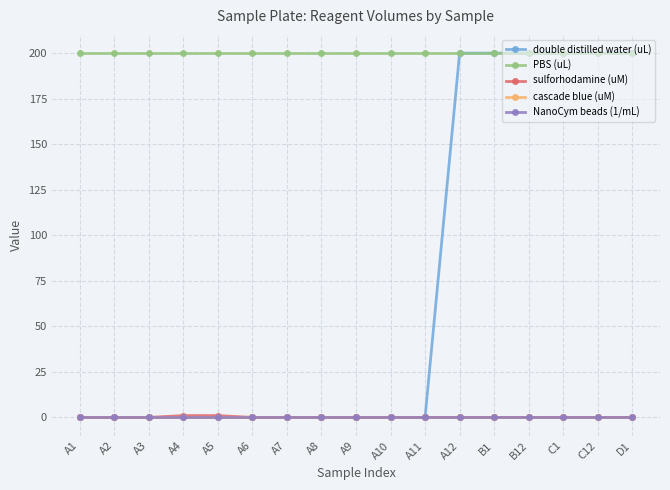

Is this an area chart (filled region under the line)?

No